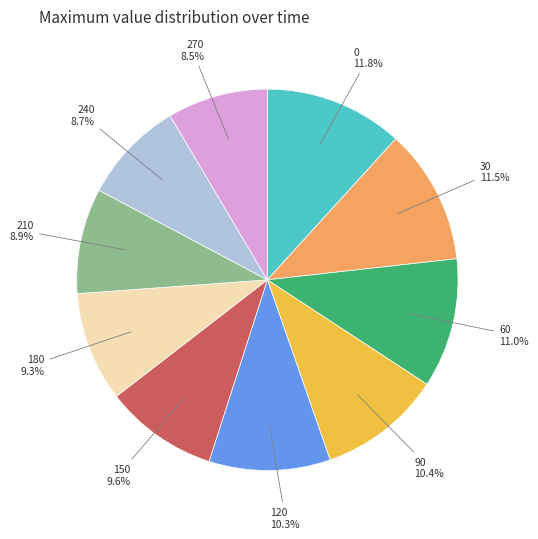

Does any single category account for the majority?

No